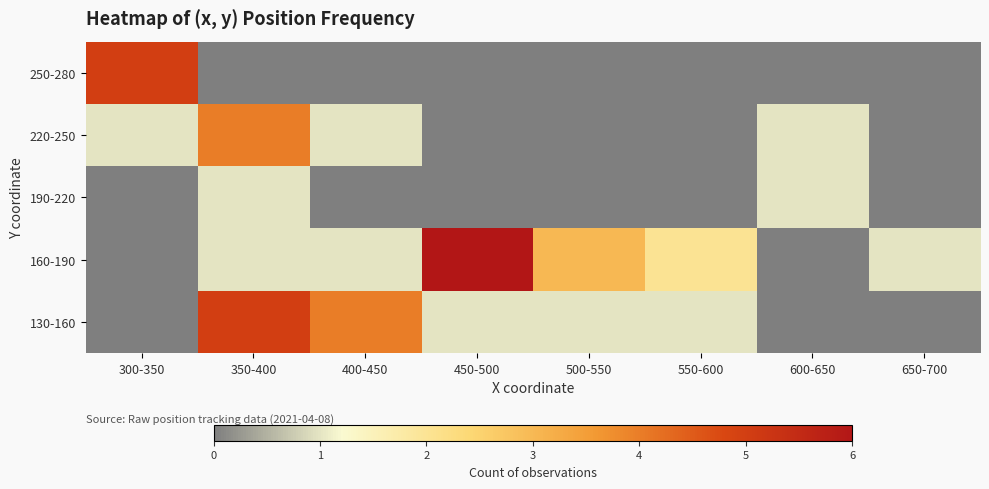

How many distinct data groups are displayed?

5